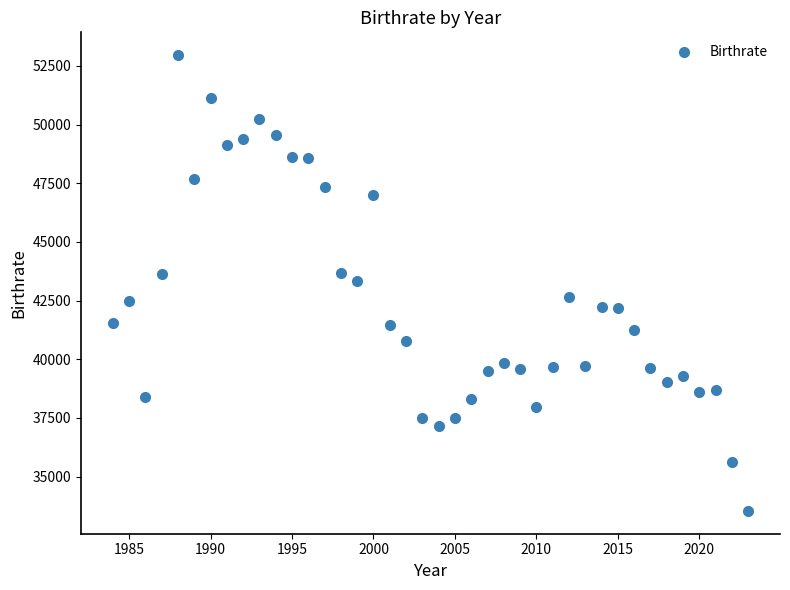

What is the range of Y values (max minus min)?

19416